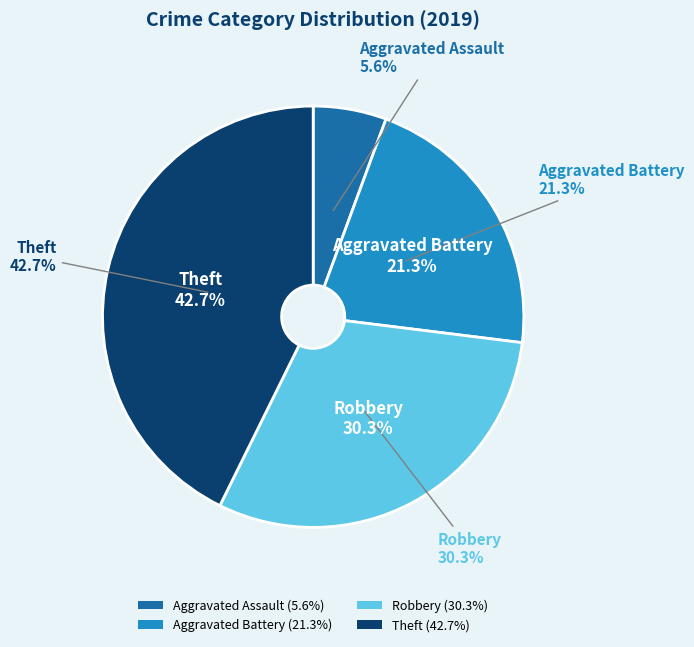

What portion of the pie excludes Robbery?

69.7%